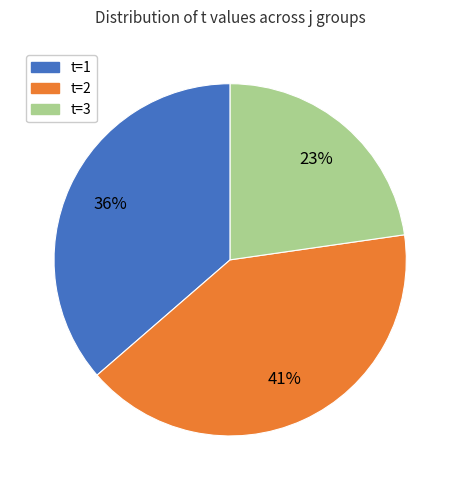

To the nearest percent, what is the difference between the t=2 and t=1 slice percentages?

5%